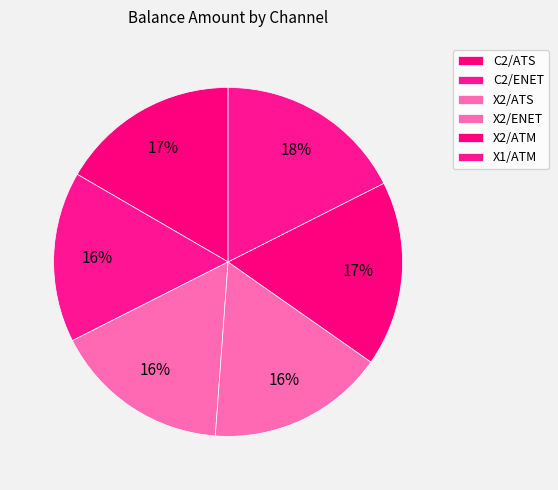

True or false: X2/ATS accounts for 9% of the total.

False